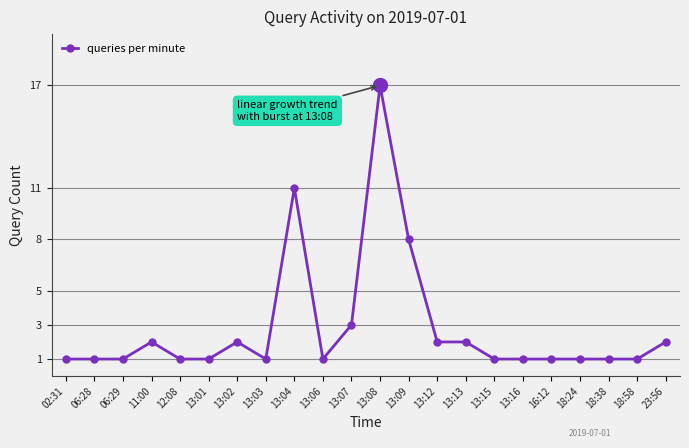

True or false: there are more than 1 points higher than both neighbors.

True